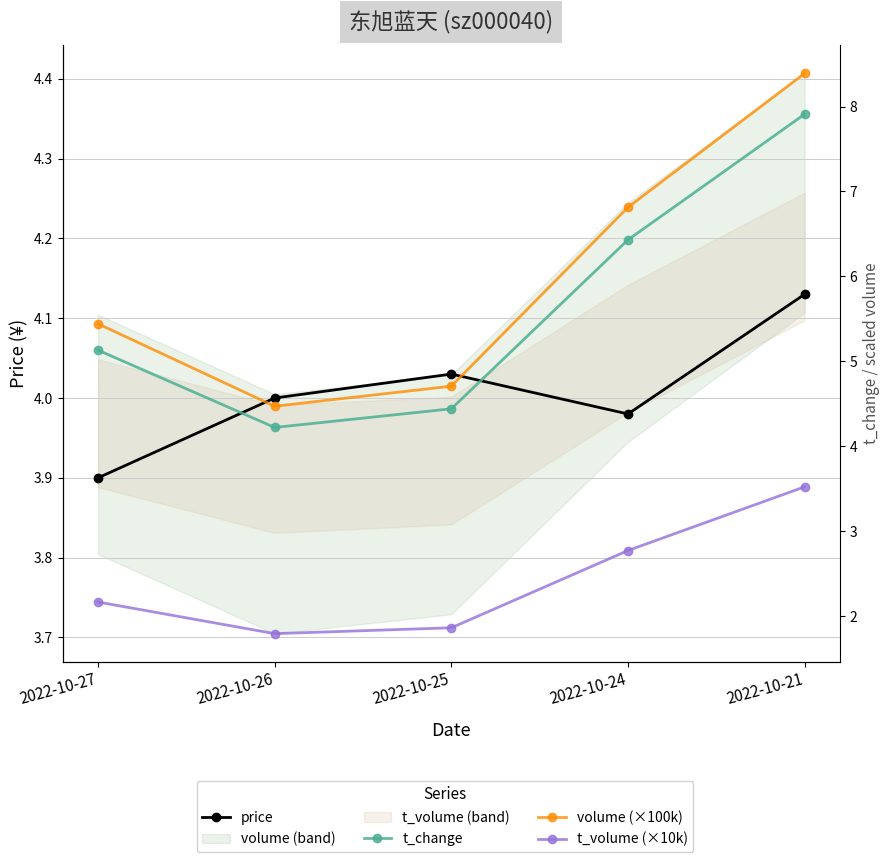

Where is the first local minimum for t_volume (×10k)?

2022-10-26